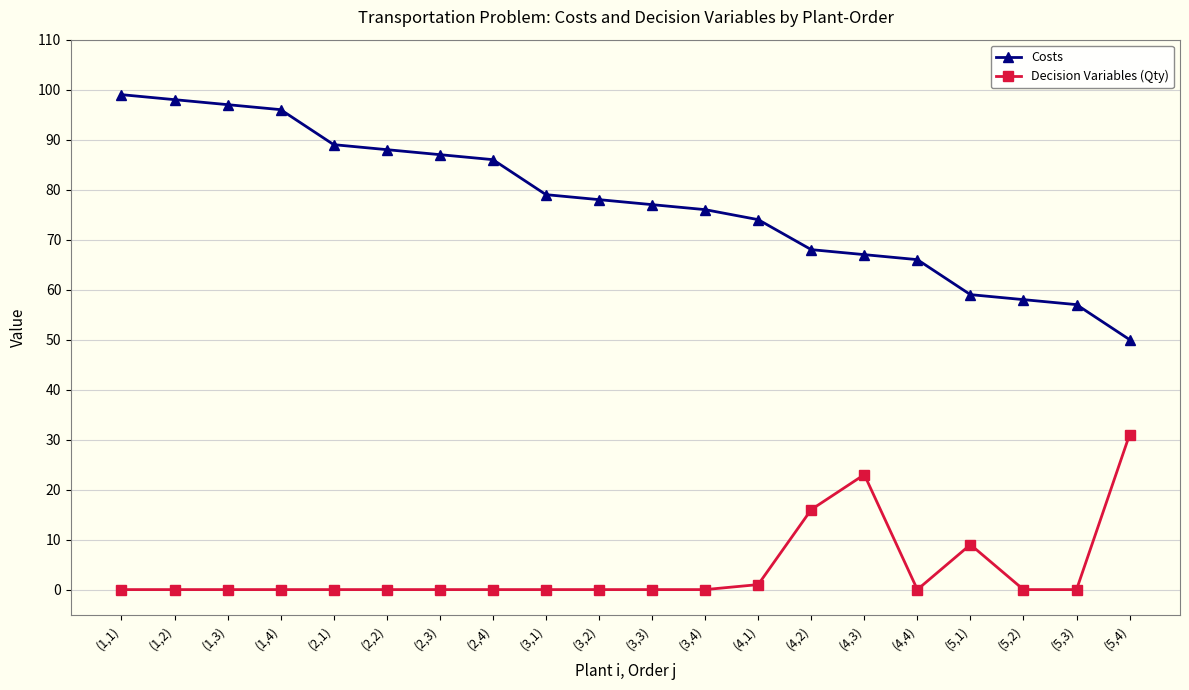

Which series has the widest spread of values?

Costs